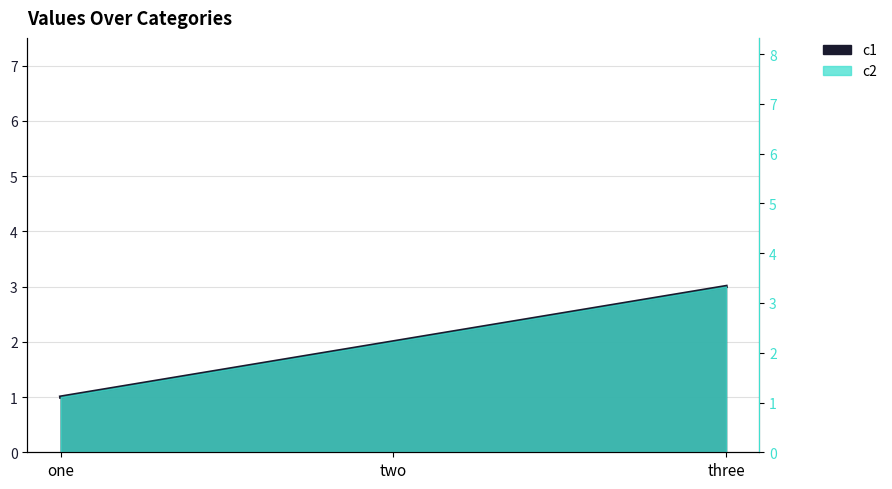

Does the chart display data point markers on the line(s)?

No